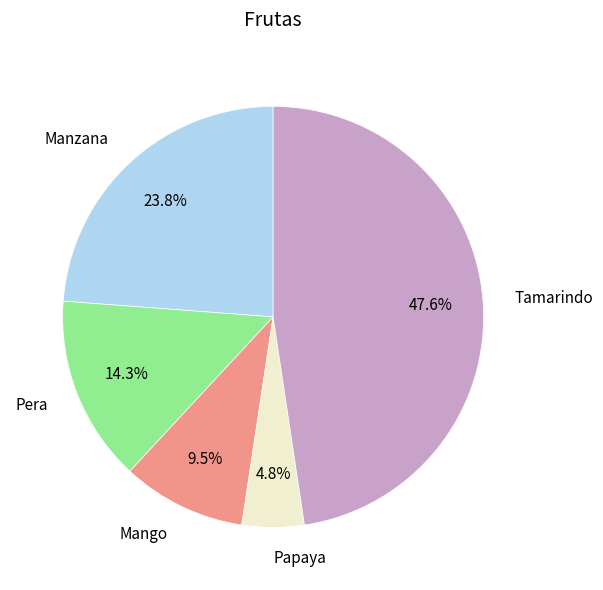

Does Tamarindo represent more than half of the total?

No